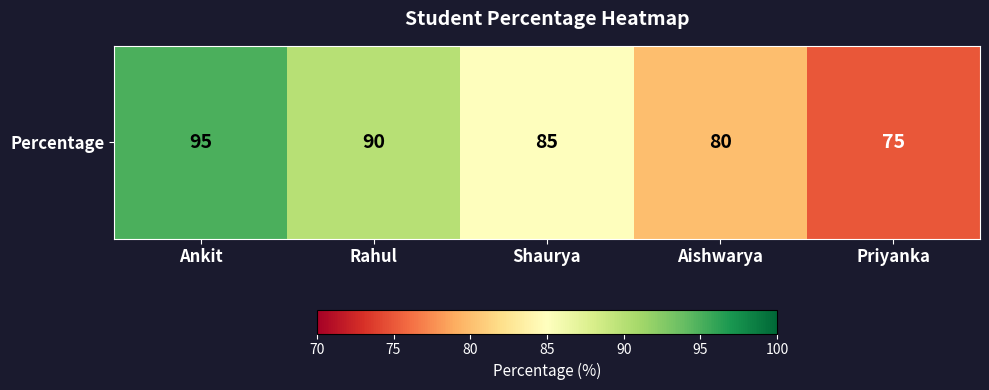

Count the values in the range 80 to 90.

3